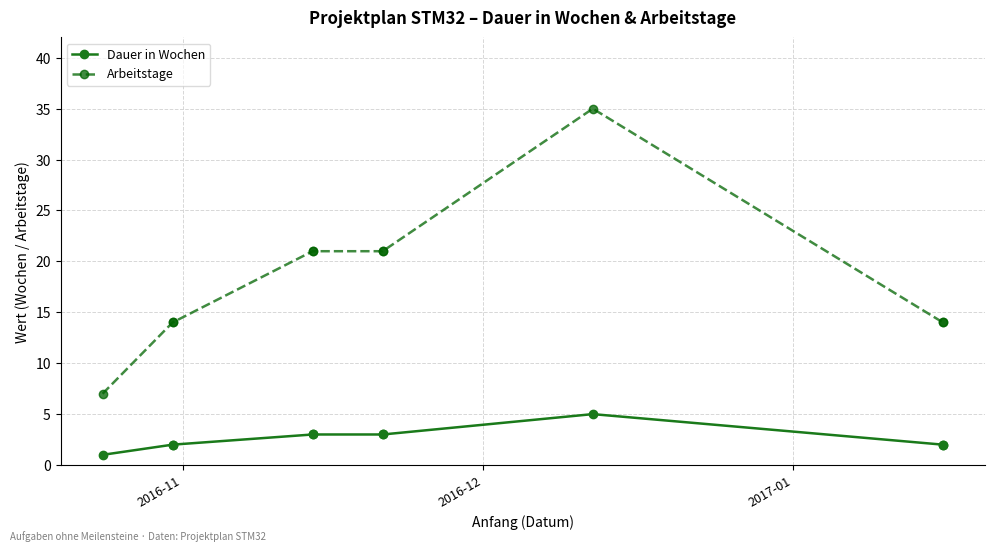

What are all the series names shown in the legend?

Dauer in Wochen, Arbeitstage